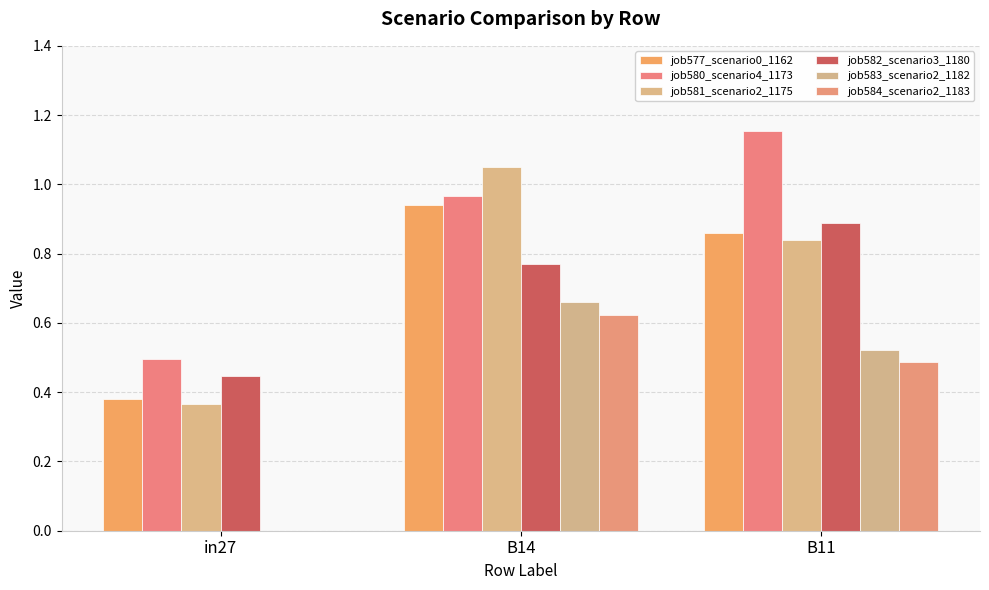

How many groups of bars are there?

3